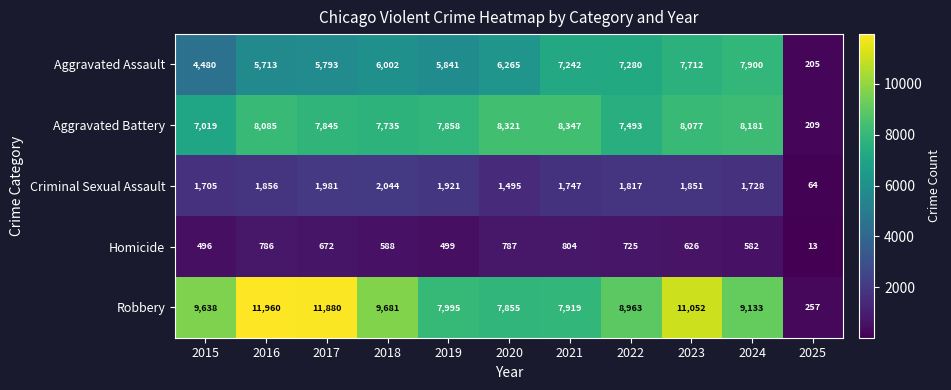

Read the Criminal Sexual Assault value at 2021, to the nearest 100.

1700